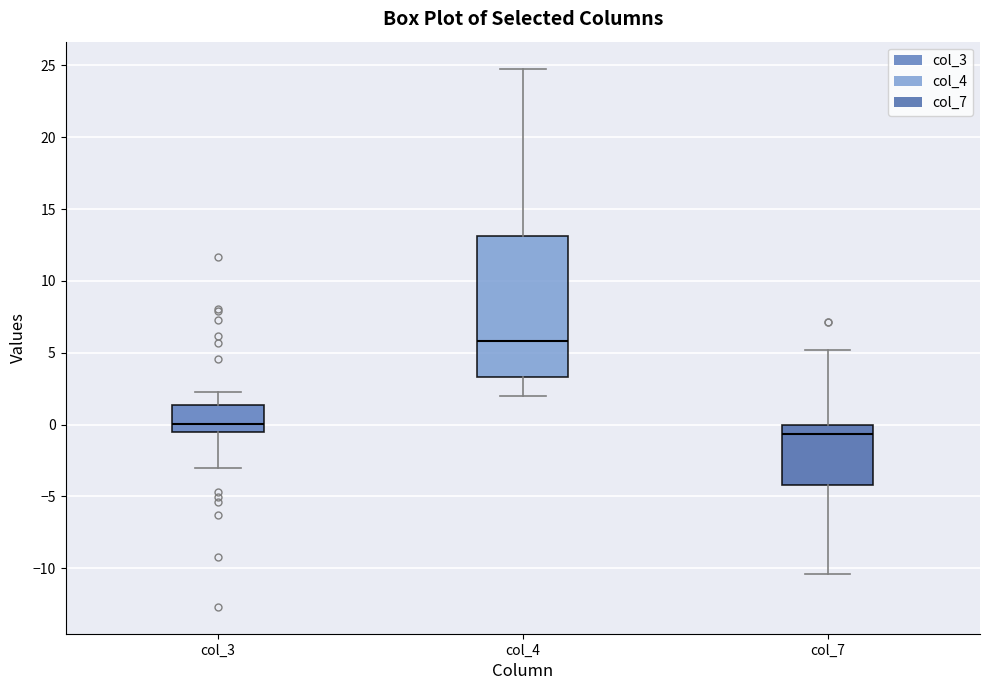

Reading left to right, transcribe this box plot: for each box, give where its median line is, the range the box spans, and where its two whiskers end, as read against the y-axis. The values are not printed on the chart, so give them approximately, as read against the axis.

col_3: median 0.0, box -0.5 to 1.5, whiskers -3.0 to 2.5
col_4: median 6.0, box 3.5 to 13.0, whiskers 2.0 to 25.0
col_7: median -0.5, box -4.0 to 0.0, whiskers -10.5 to 5.0